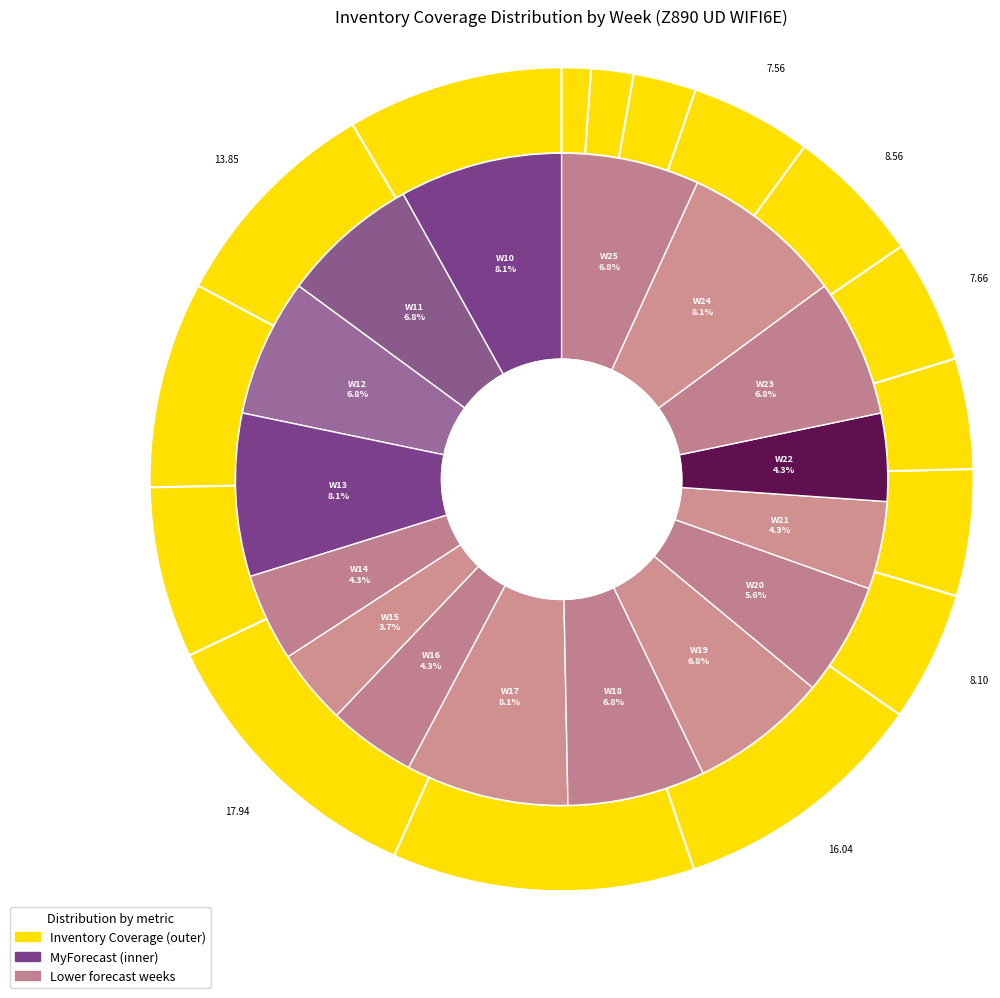

Rank the categories by value from highest to lowest.

W15, W14, W16, W11, W10, W12, W13, W21, W17, W18, W20, W22, W19, W23, W24, W25